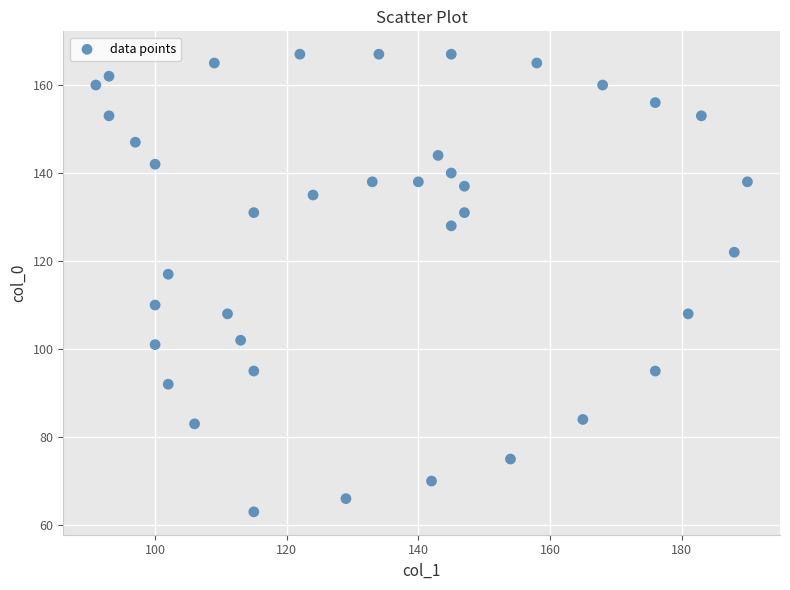

What Y value in the scatter plot is closest to 115?

117